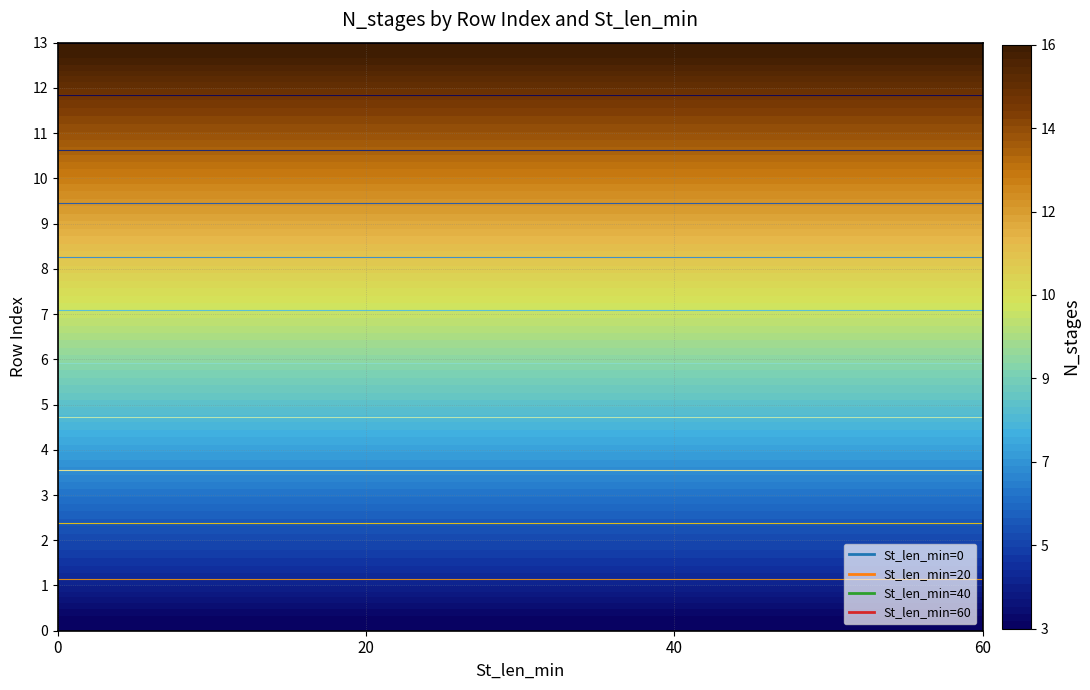

True or false: 60 has a value of 2 at 4.

False